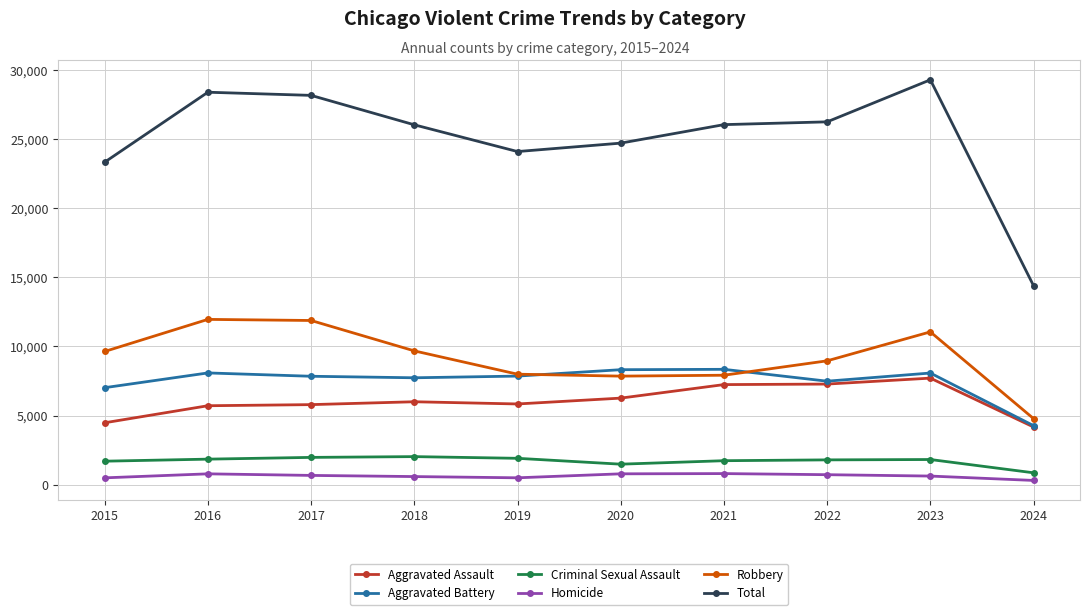

Does the chart display data point markers on the line(s)?

Yes